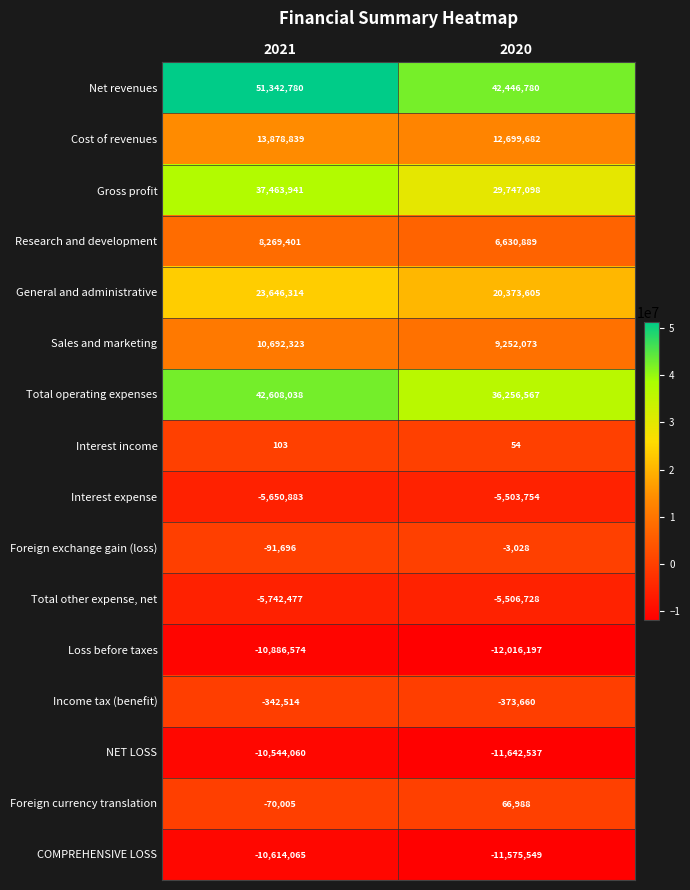

What is the sum of the Interest expense values at 2020 and 2021?

-11154637